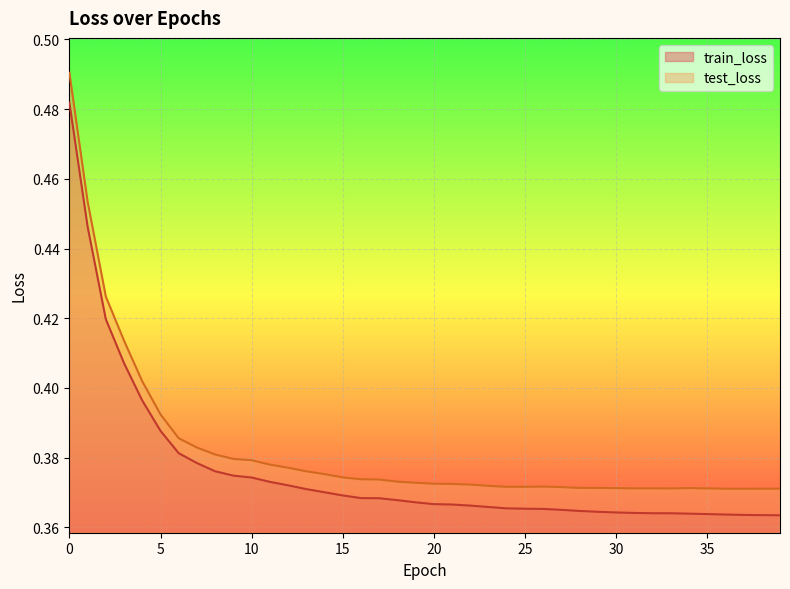

True or false: train_loss has more than 2 interior local peaks.

False